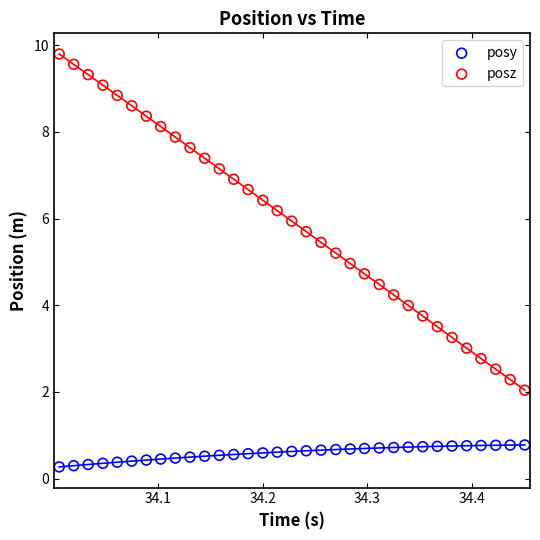

Which series reaches the maximum Y coordinate?

posz